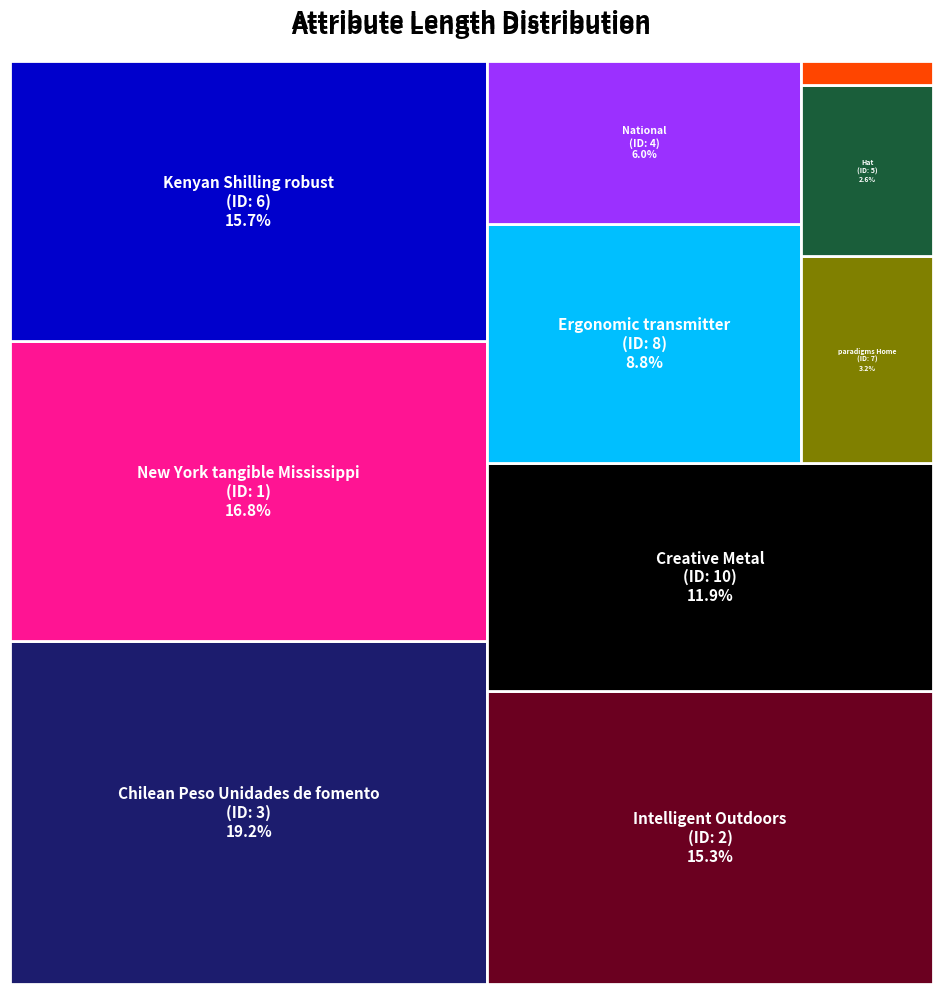

Reading left to right, what are all the values shown in this chart?

76078	69551	87146	27213	11986	71227	14489	39882	1658	54144